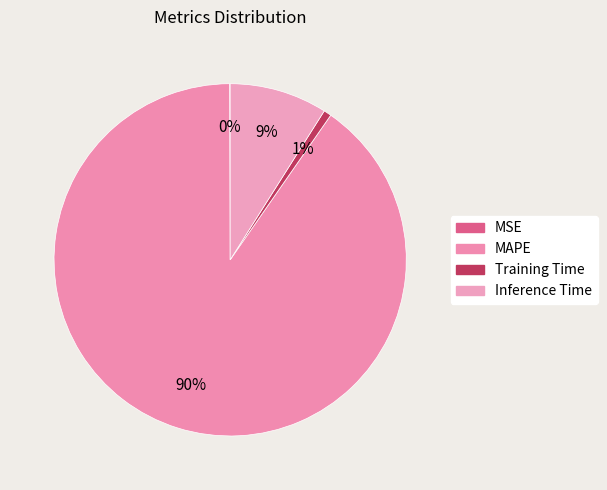

Which slice represents more than half of the pie?

MAPE